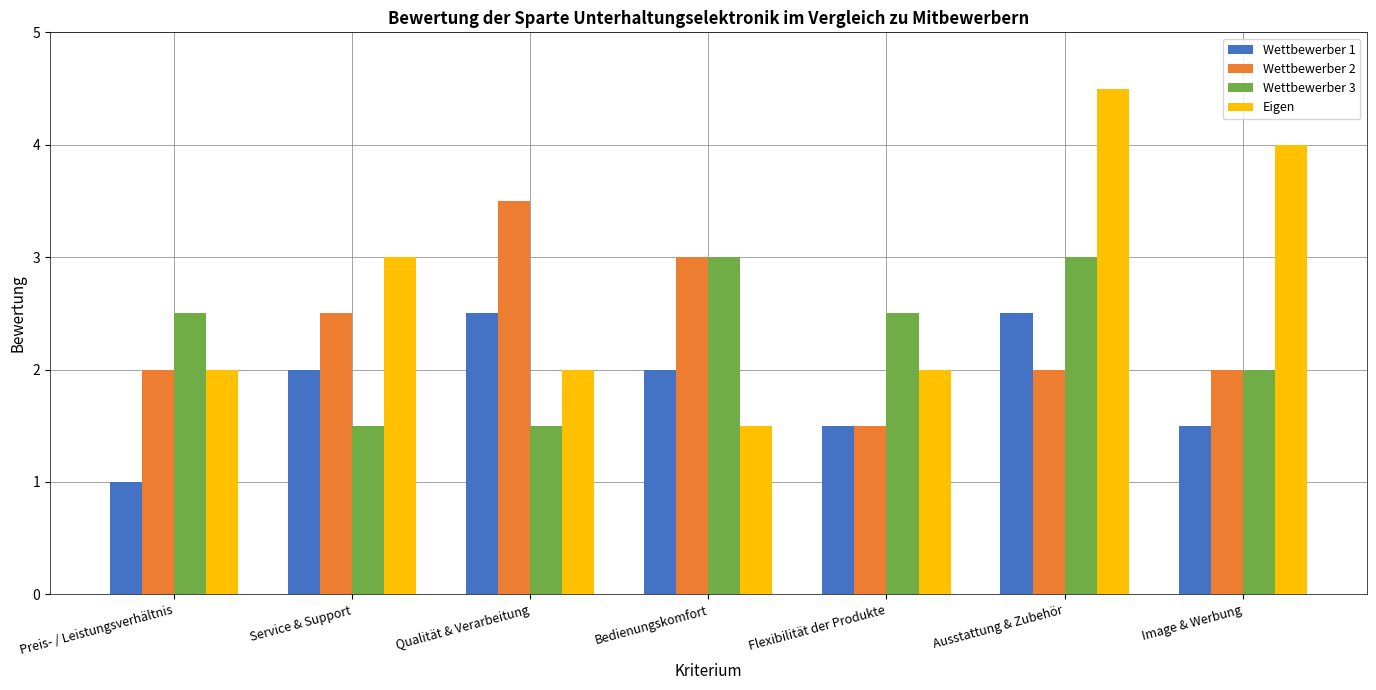

At Ausstattung & Zubehör, list the series in order from largest to smallest.

Eigen, Wettbewerber 3, Wettbewerber 1, Wettbewerber 2